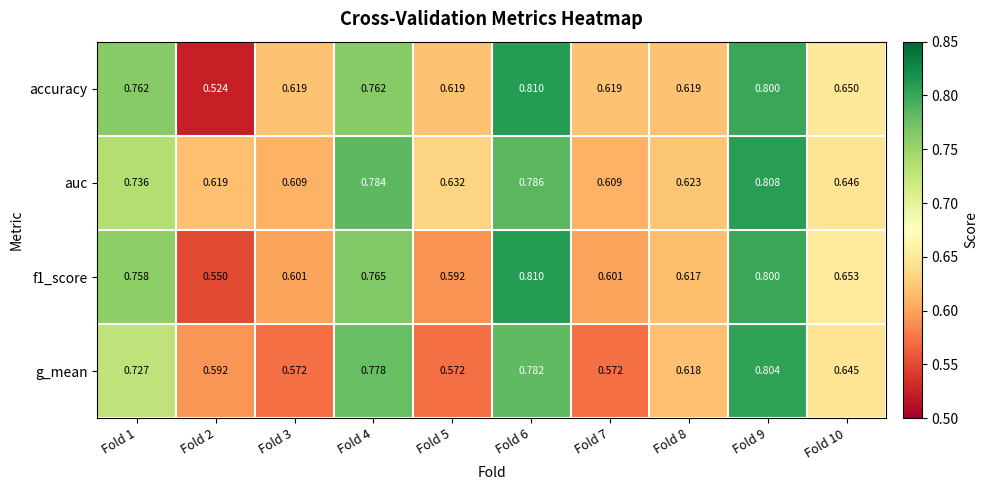

Which series has the largest range (max minus min)?

accuracy